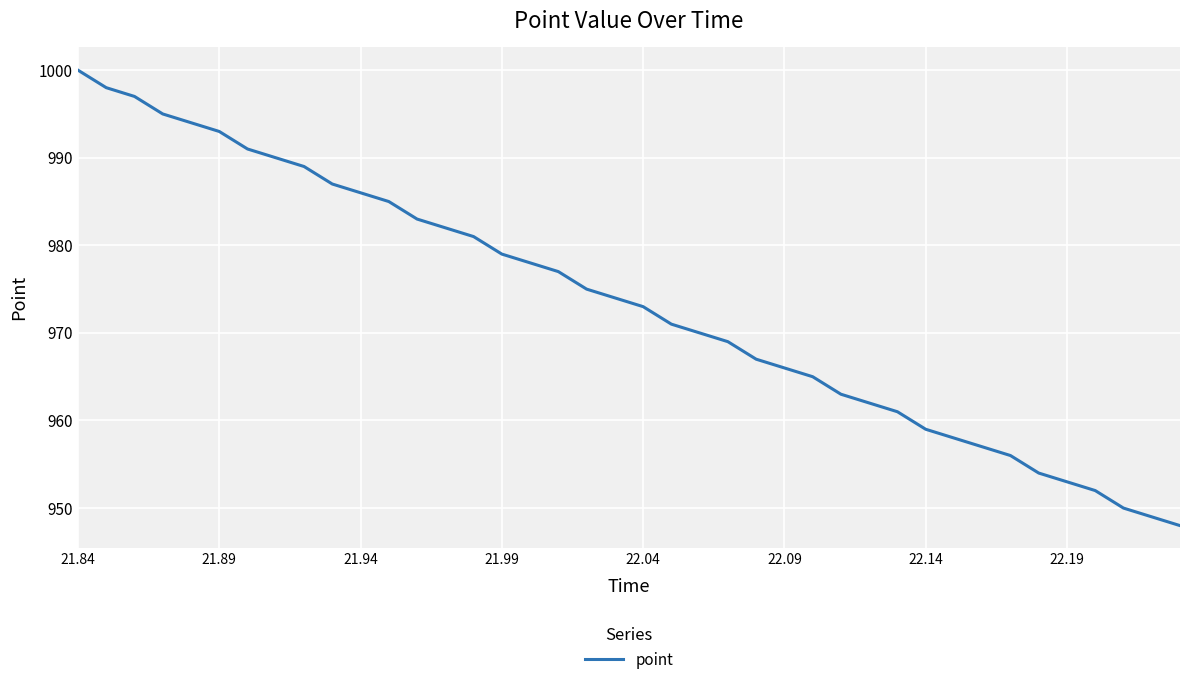

How many distinct data groups are displayed?

1